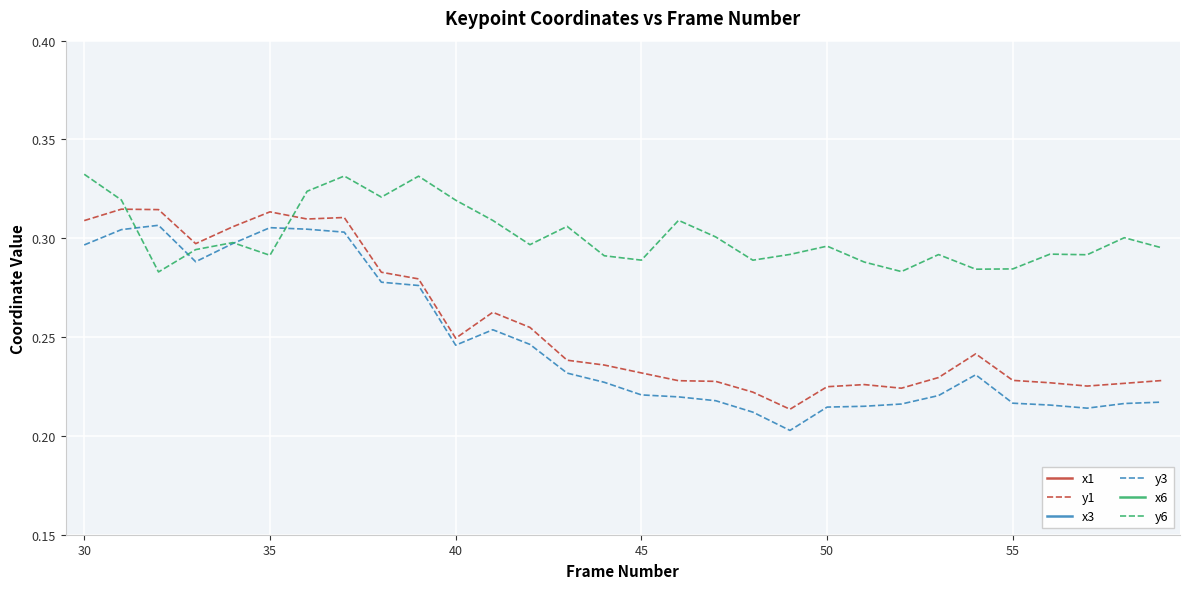

What are all the series names shown in the legend?

x1, y1, x3, y3, x6, y6